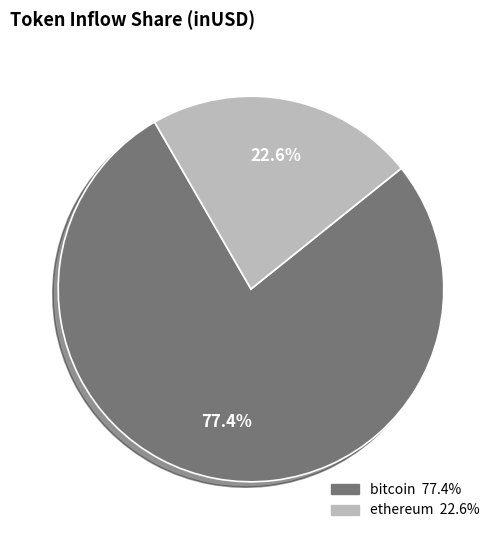

To the nearest percent, what is the difference between the largest and smallest slice percentages?

55%